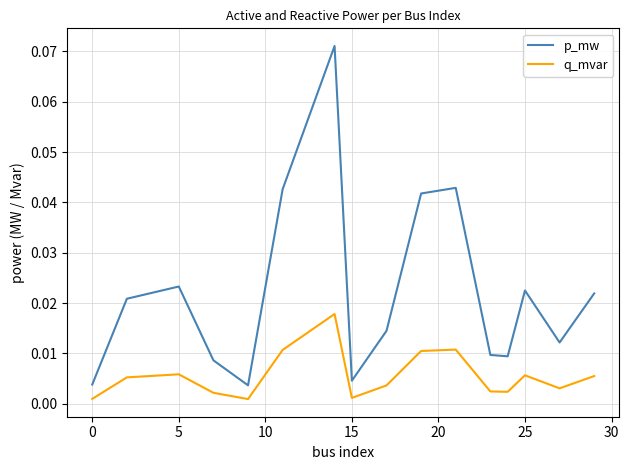

Count the number of categories in the chart.

16